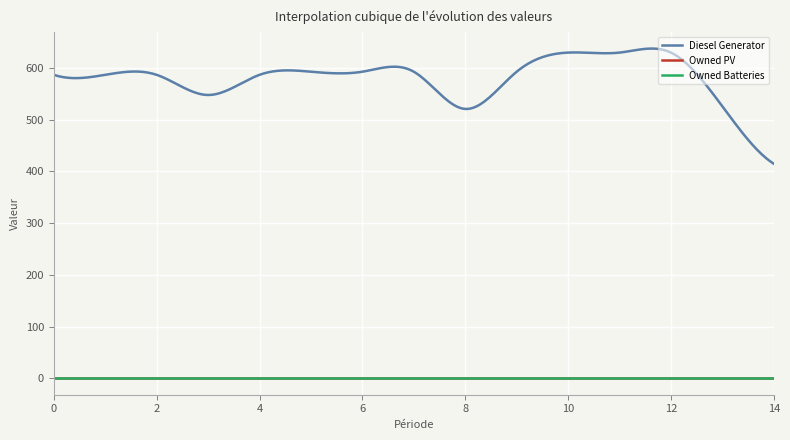

Does the chart have visible grid lines?

Yes